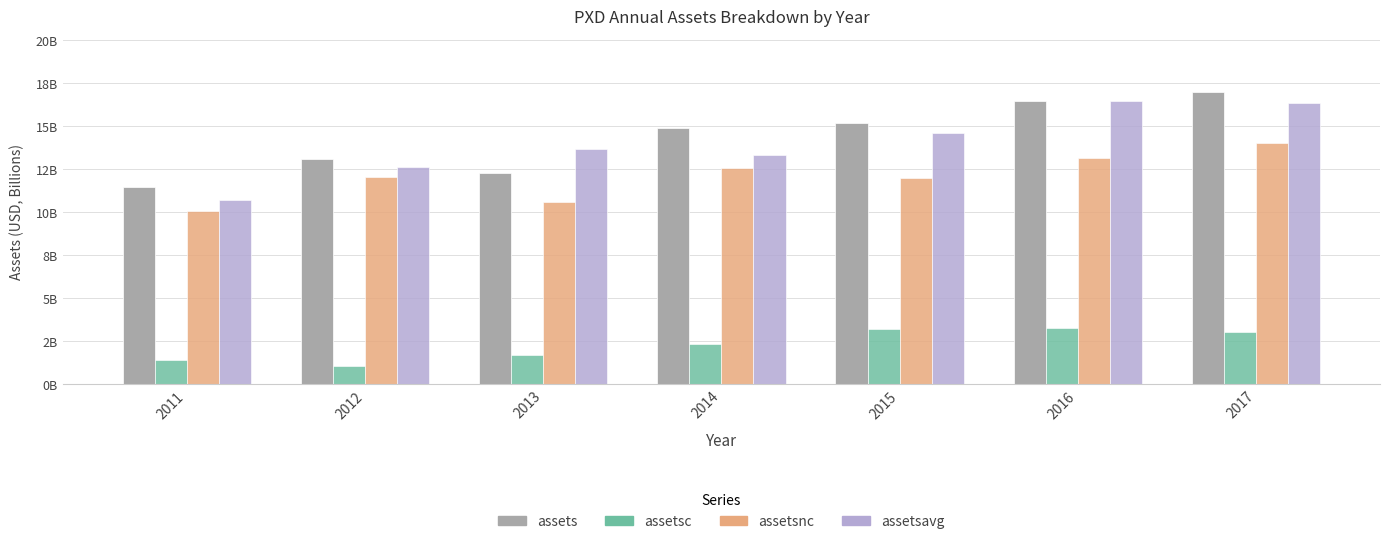

List the series in order of their peak value, highest first.

assets, assetsavg, assetsnc, assetsc